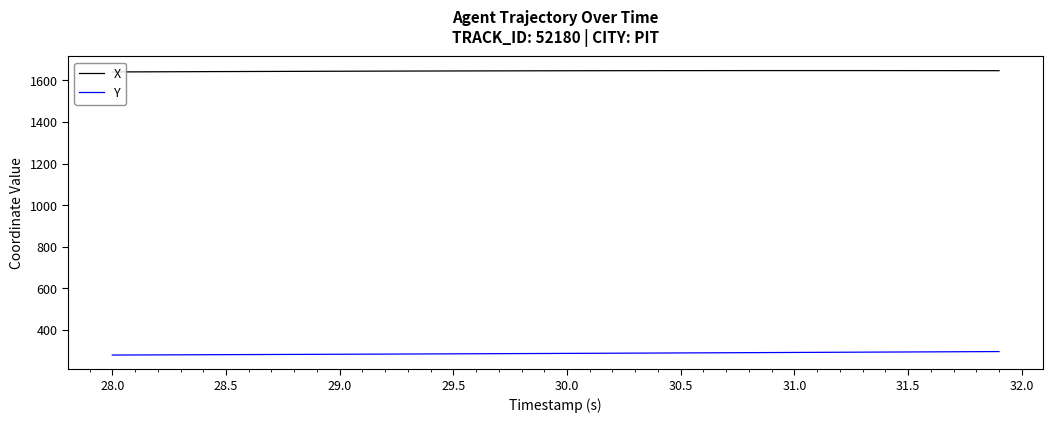

True or false: Y and X cross at least once.

False